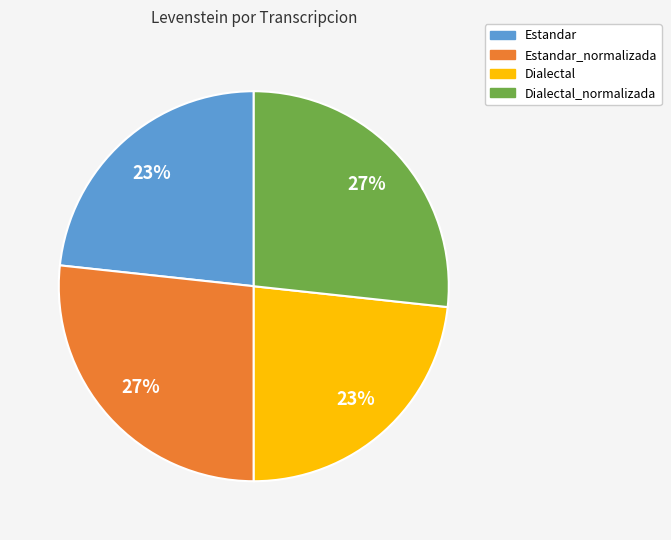

How many segments does this pie chart have?

4